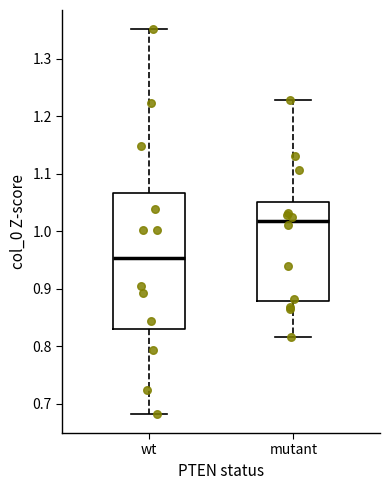

Where does the upper whisker of the box for wt end on the y-axis? The values are not printed on the chart, so give them approximately, as read against the axis.

1.35